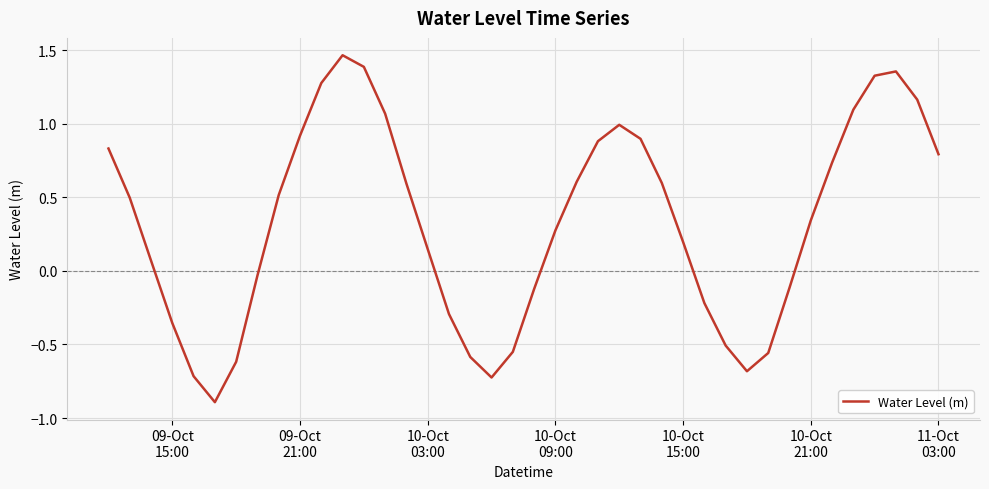

What is the smallest value displayed?

-0.9